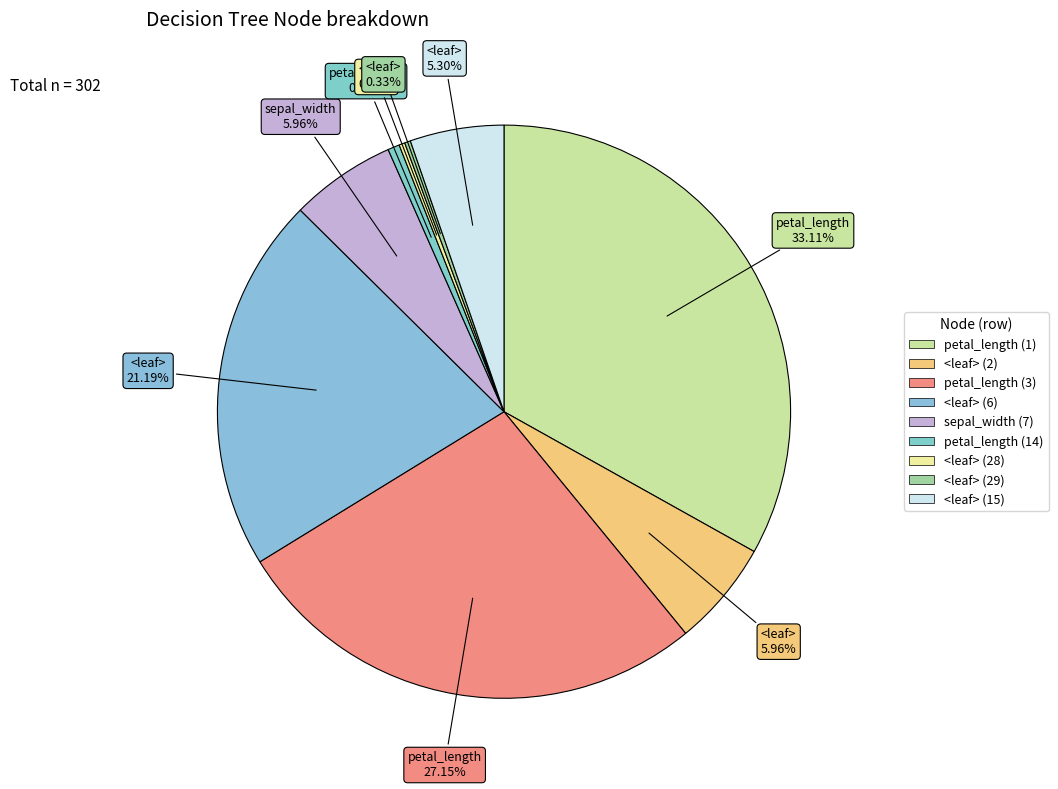

Count the number of slices in the pie.

9